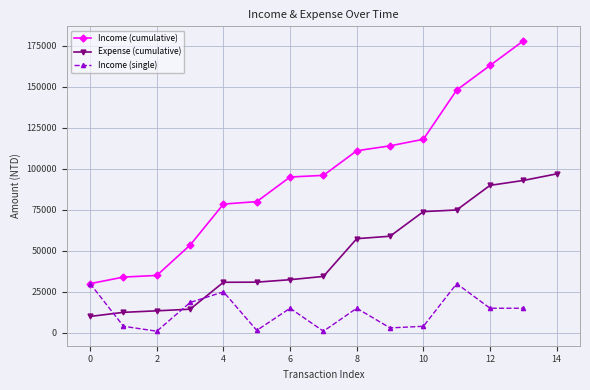

True or false: Income (cumulative) has a value of 30000 at 0.

True